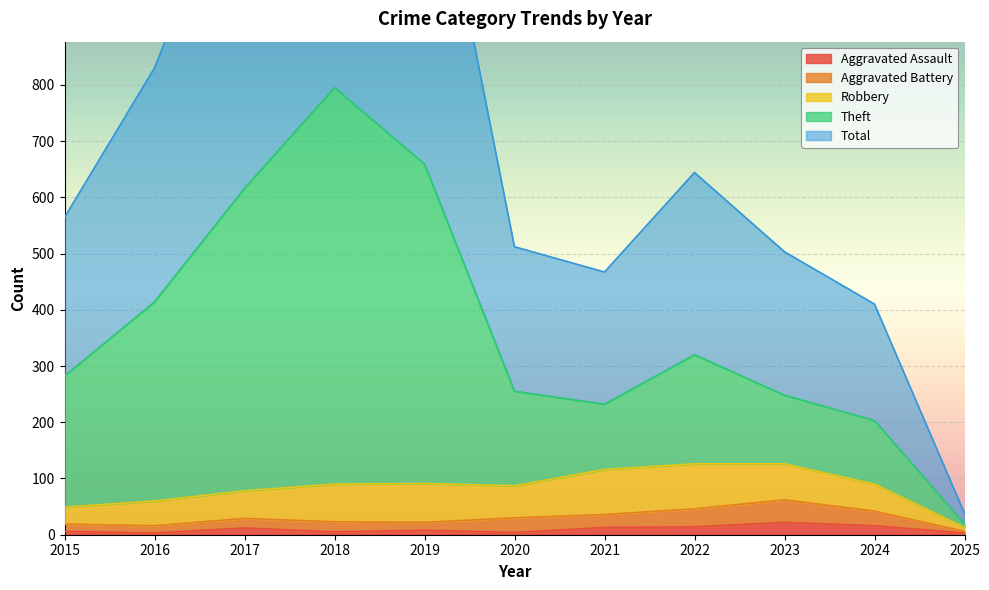

What is the lowest value of the Theft series?

19